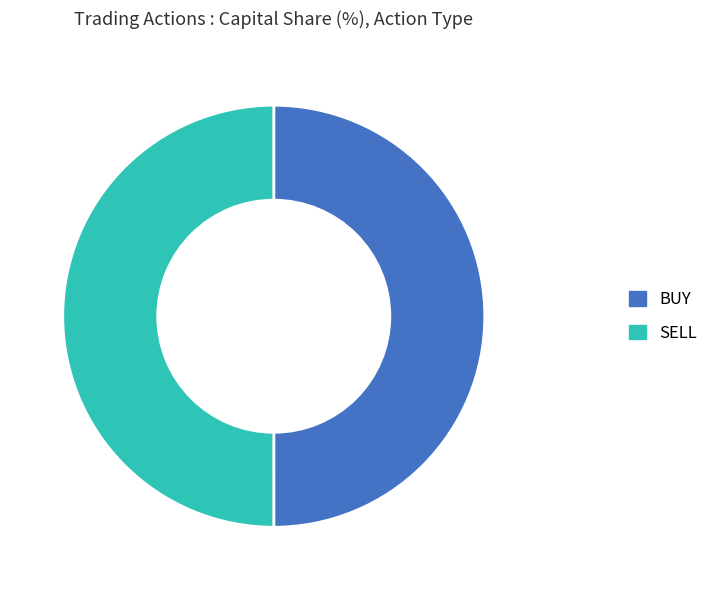

The SELL slice represents 50% of the pie. True or false?

True